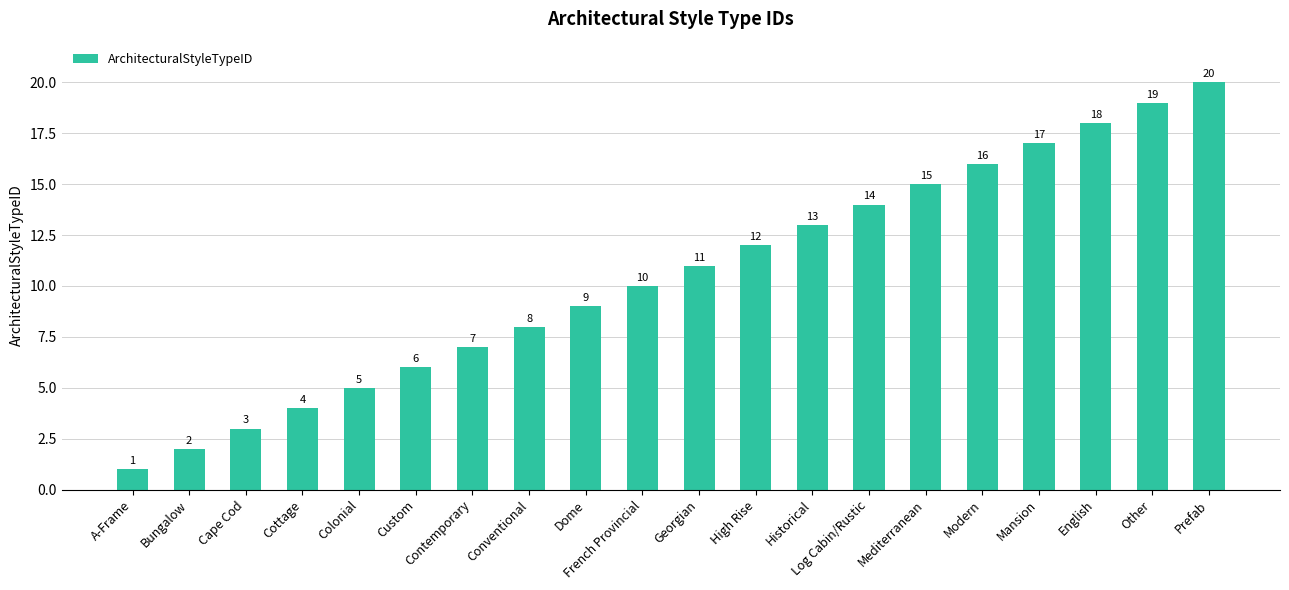

List the labels in order of value, largest first.

Prefab, Other, English, Mansion, Modern, Mediterranean, Log Cabin/Rustic, Historical, High Rise, Georgian, French Provincial, Dome, Conventional, Contemporary, Custom, Colonial, Cottage, Cape Cod, Bungalow, A-Frame